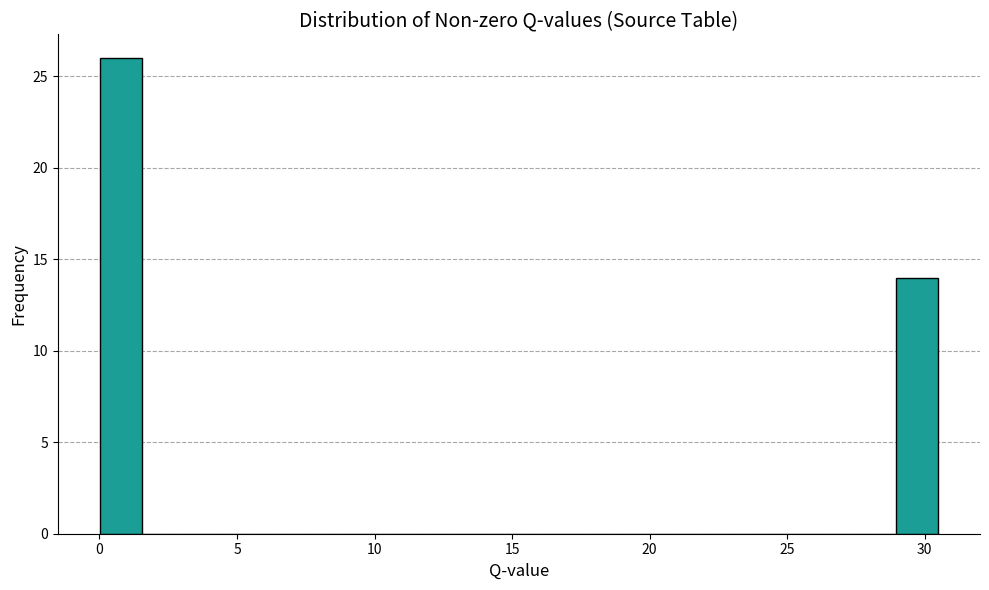

Around what value on the x-axis is the tallest bar? Give the approximate position of its centre, as read against the axis.

1.0